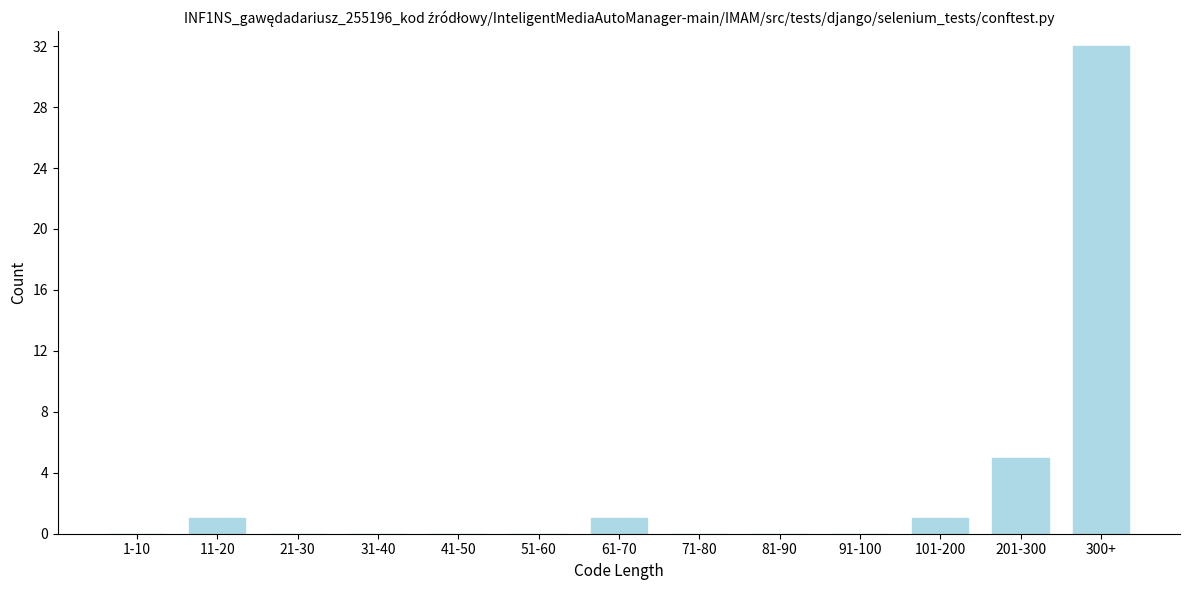

Reading left to right, transcribe all the data shown in this chart.

1-10=0	11-20=1	21-30=0	31-40=0	41-50=0	51-60=0	61-70=1	71-80=0	81-90=0	91-100=0	101-200=1	201-300=5	300+=32